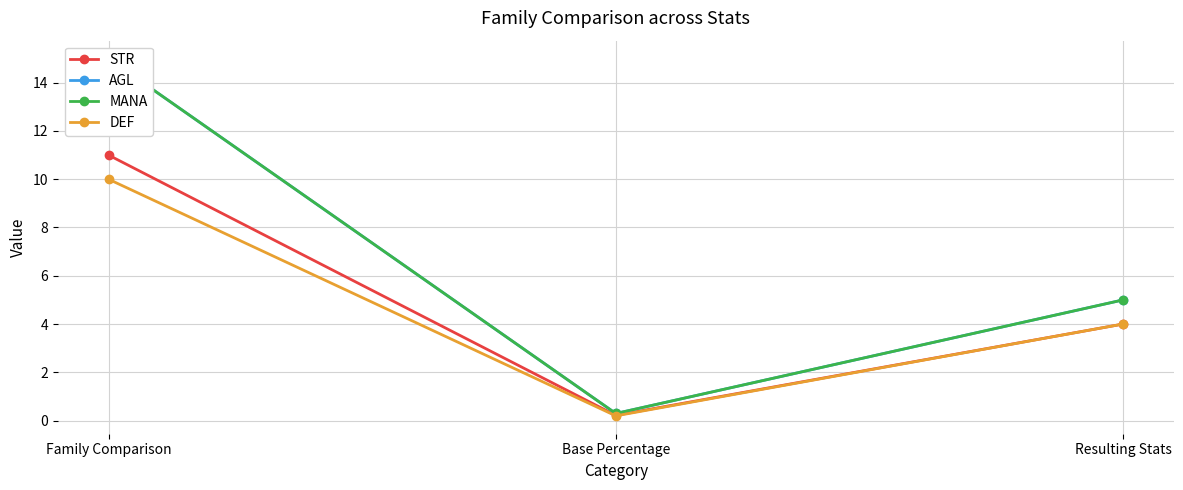

Where does the MANA series first go above 5?

Family Comparison